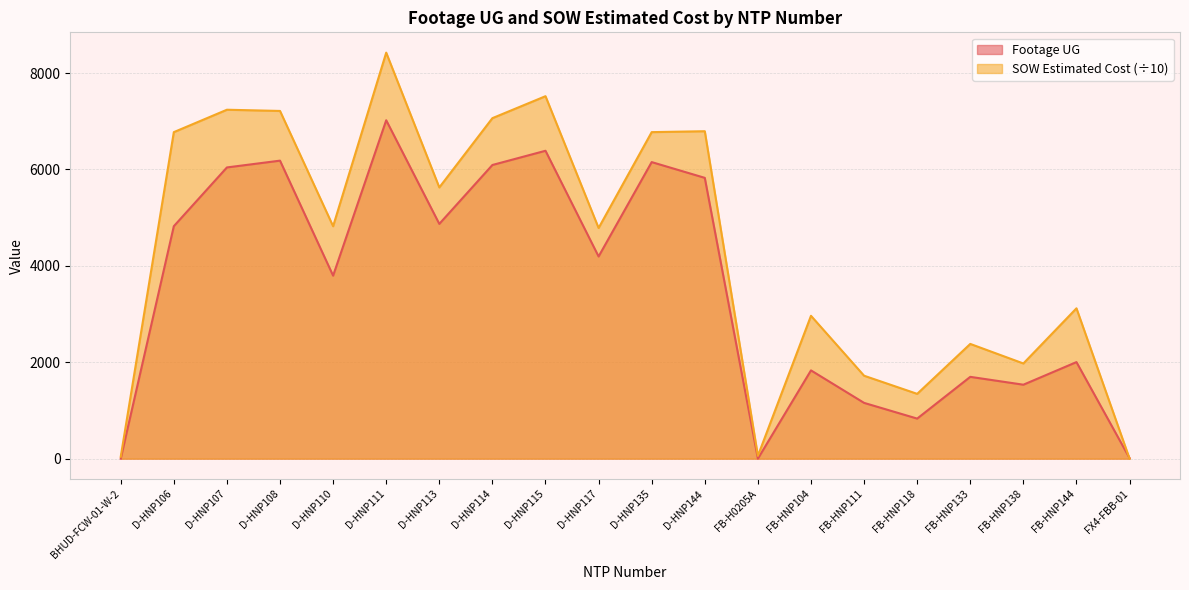

List the labels in order of Footage UG value, largest first.

D-HNP111, D-HNP115, D-HNP108, D-HNP135, D-HNP114, D-HNP107, D-HNP144, D-HNP113, D-HNP106, D-HNP117, D-HNP110, FB-HNP144, FB-HNP104, FB-HNP133, FB-HNP138, FB-HNP111, FB-HNP118, FX4-FBB-01, BHUD-FCW-01-W-2, FB-H0205A